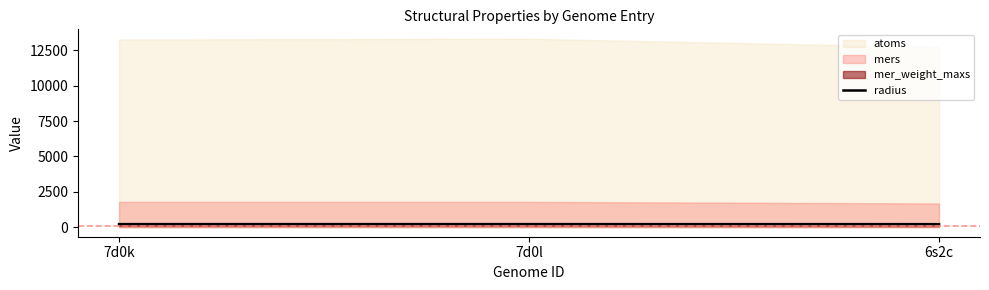

True or false: the data shows 379 at 7d0l.

False